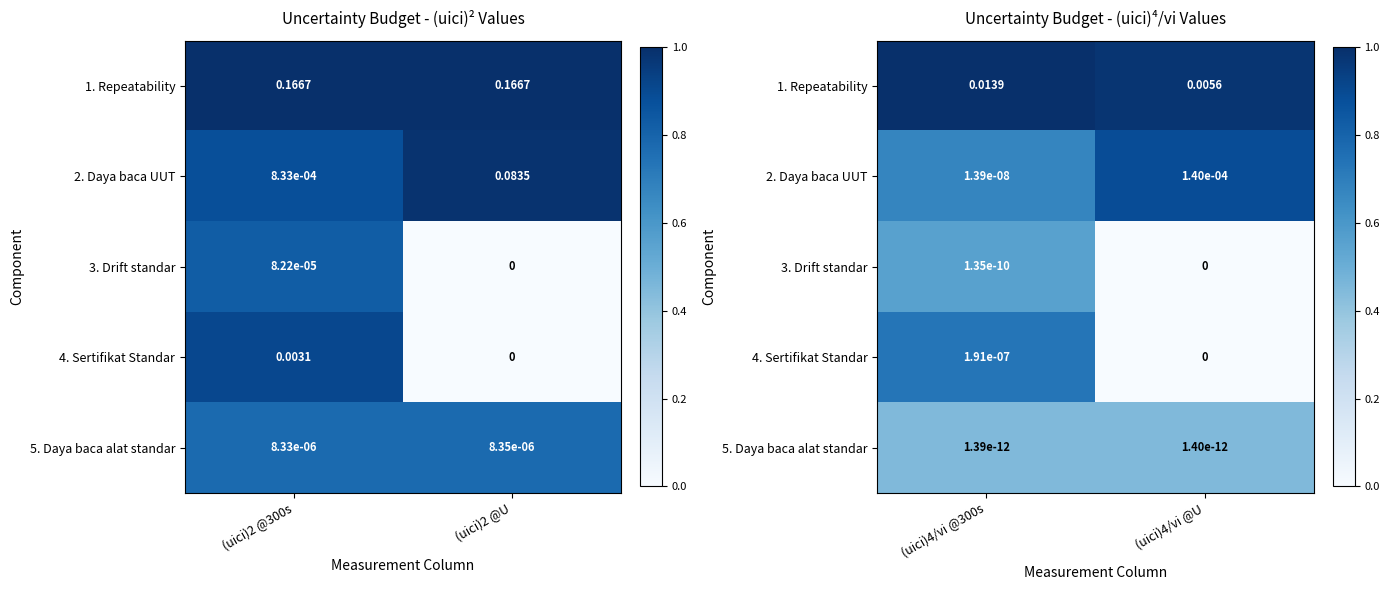

At which label is 2. Daya baca UUT closest to 0?

(uici)4/vi @300s